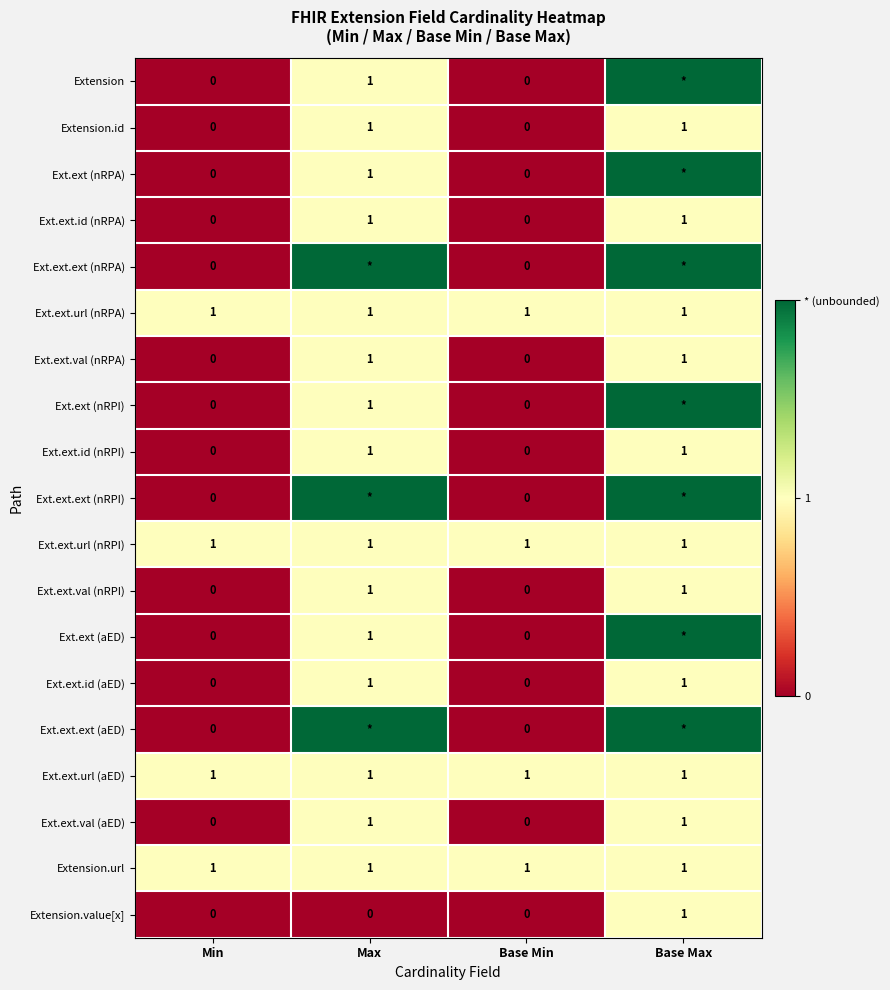

Count the number of categories in the chart.

4